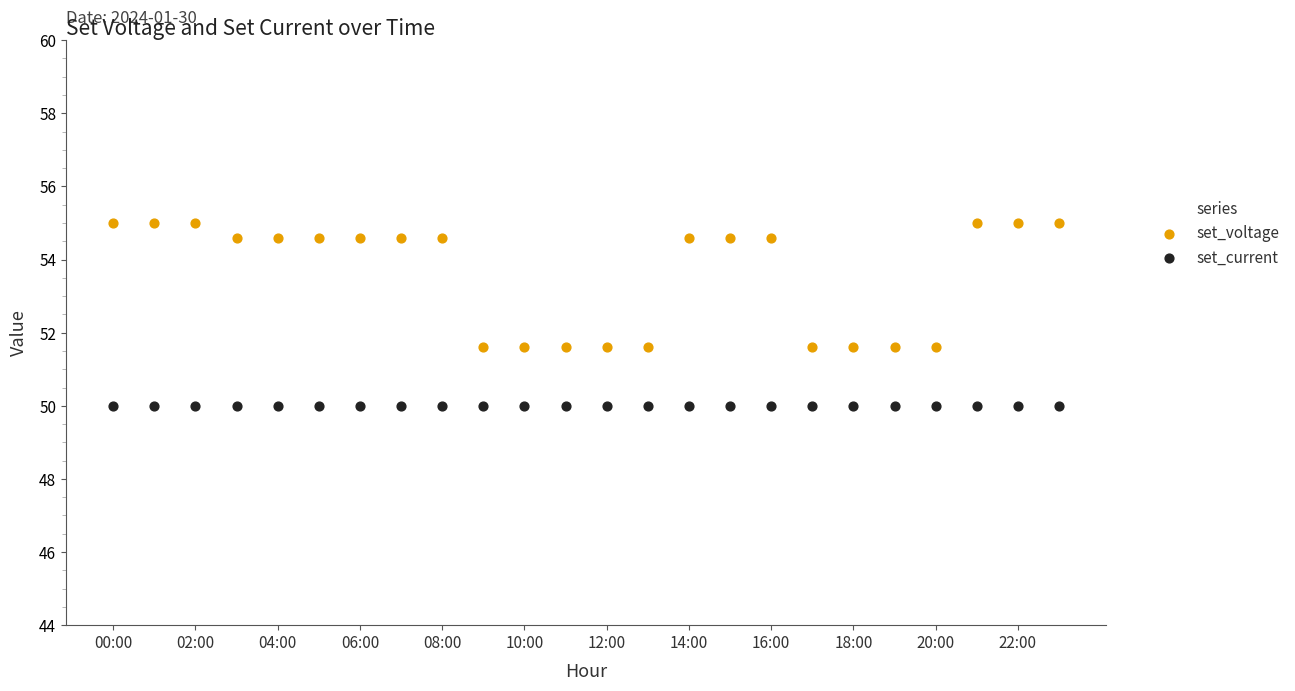

Which series contains the highest Y value?

set_voltage